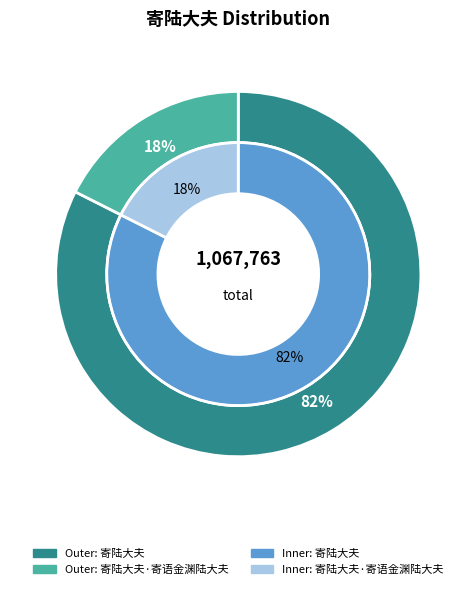

The 寄陆大夫·寄语金渊陆大夫 slice represents 28% of the pie. True or false?

False